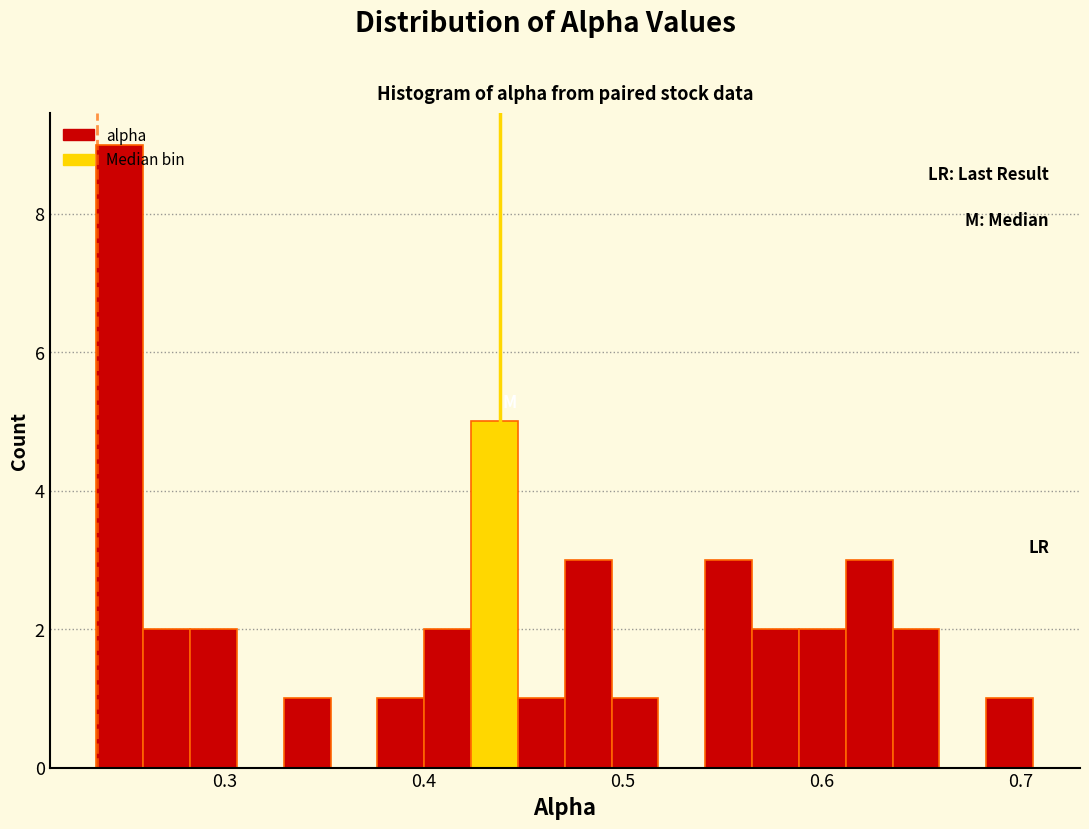

Read against the x-axis, roughly where is the centre of the tallest bar?

0.25